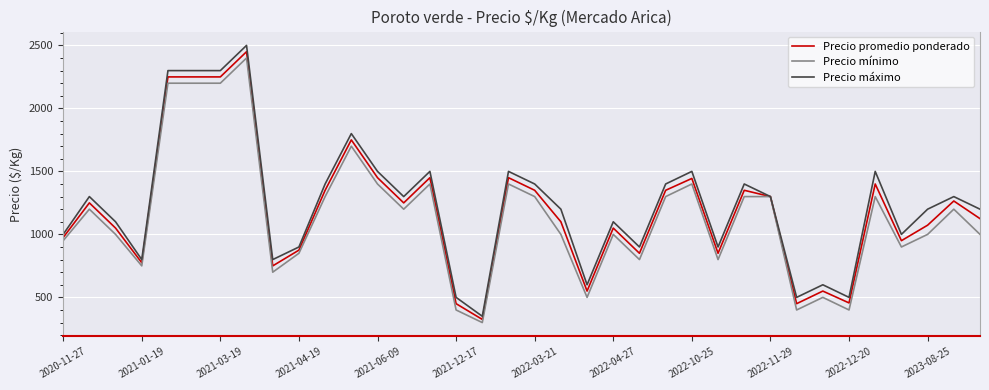

List the series in order of their overall mean, lowest first.

Precio mínimo, Precio promedio ponderado, Precio máximo